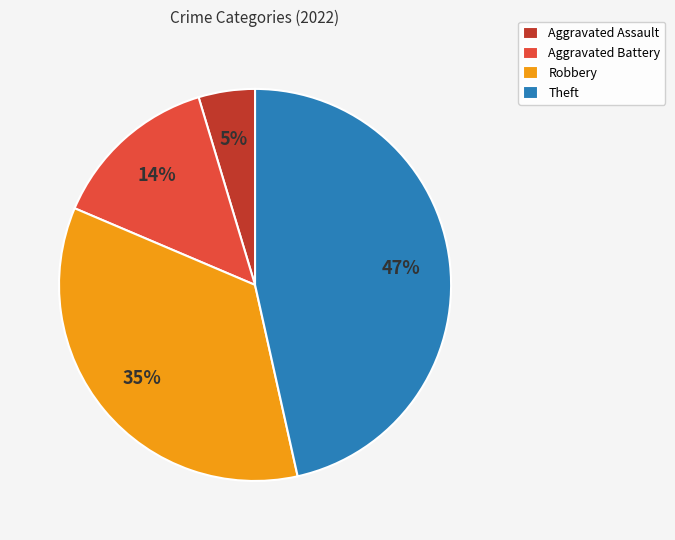

Which slice is the smallest?

Aggravated Assault